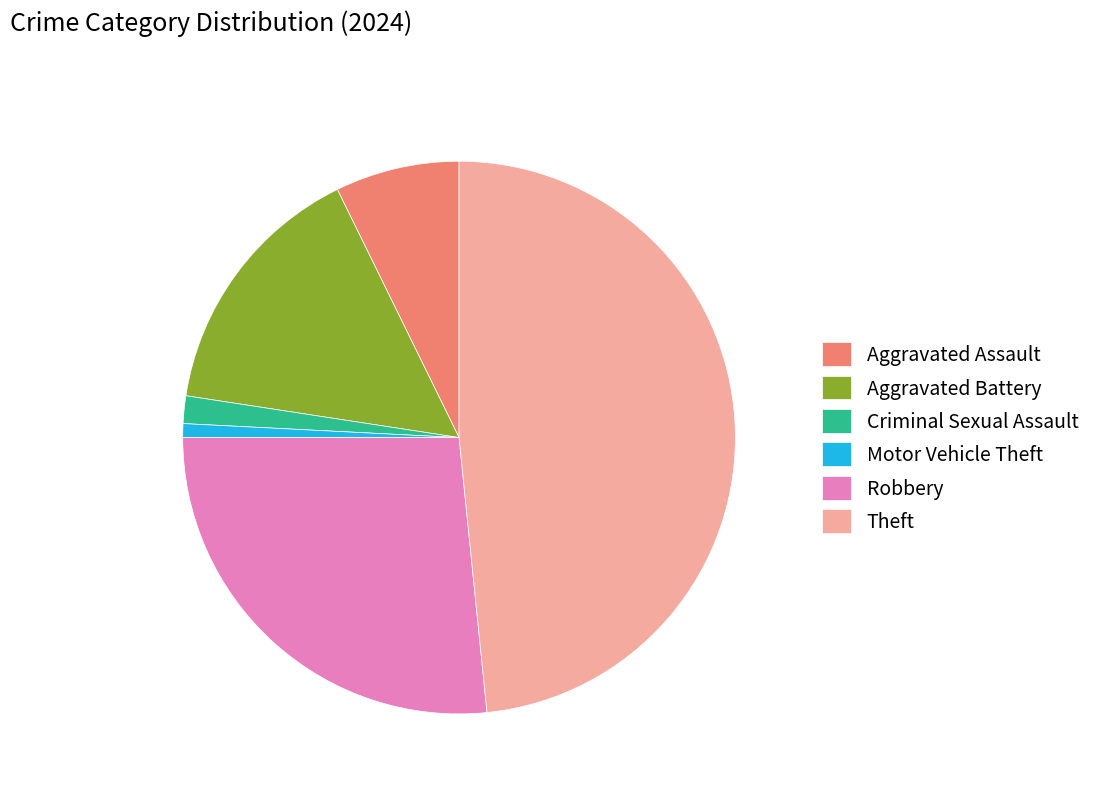

How many slices are in this pie chart?

6